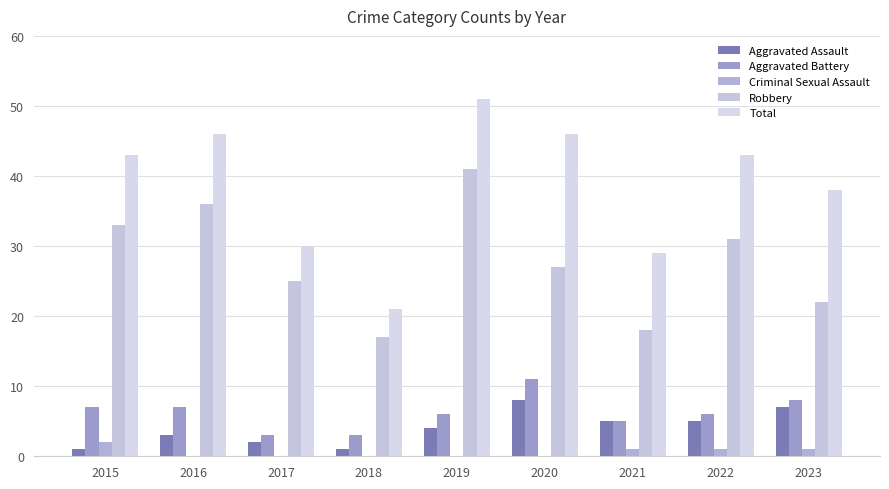

List the labels in order of Criminal Sexual Assault value, smallest first.

2016, 2017, 2018, 2019, 2020, 2021, 2022, 2023, 2015